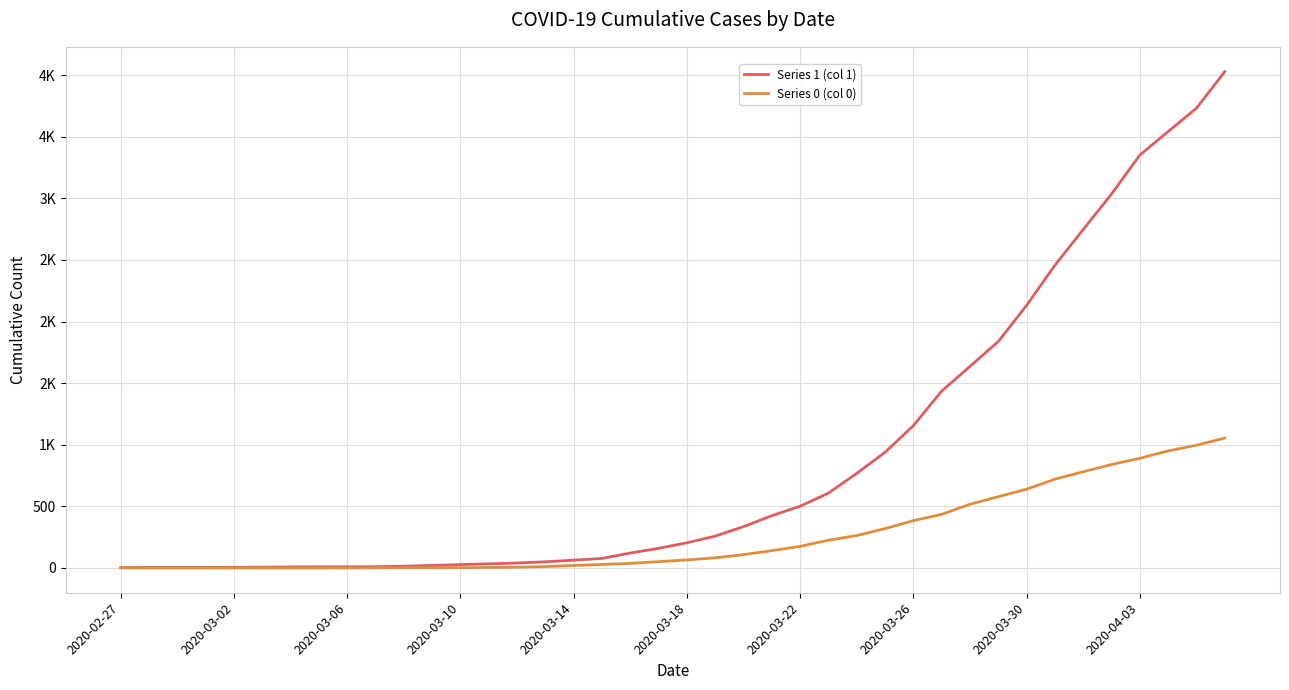

Does the chart display data point markers on the line(s)?

No